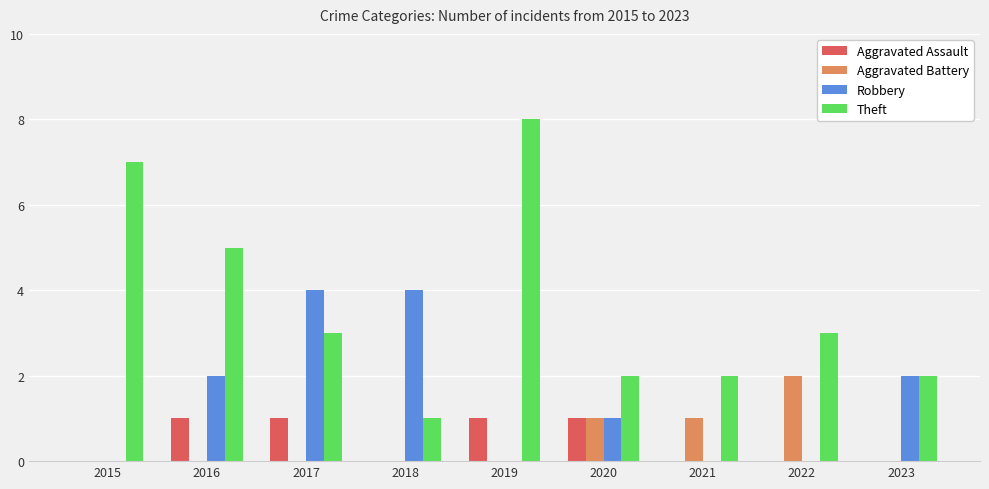

What is the greatest value displayed?

8